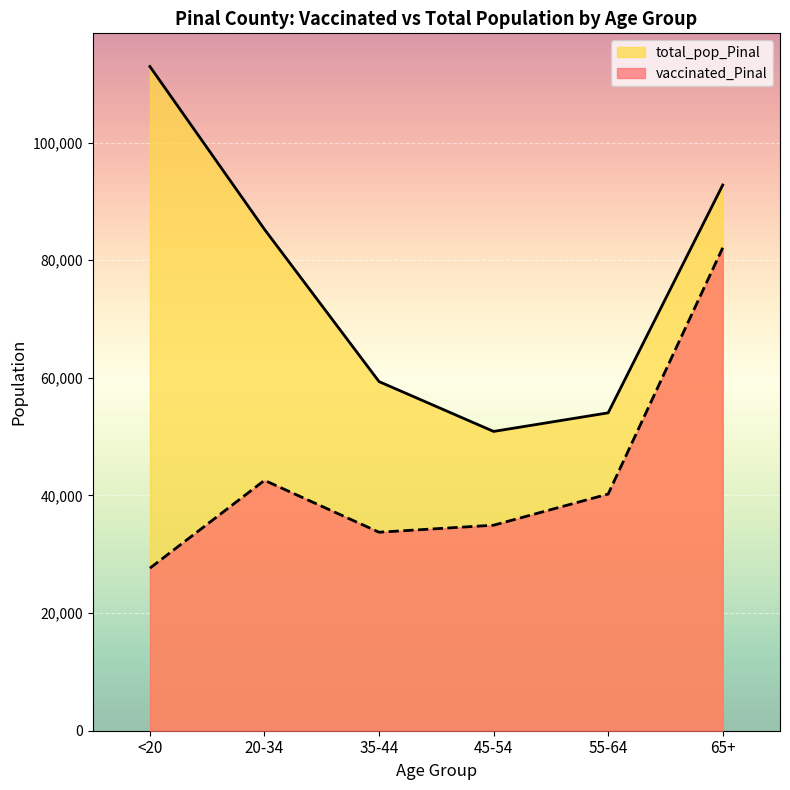

At which label is vaccinated_Pinal closest to 54872?

20-34